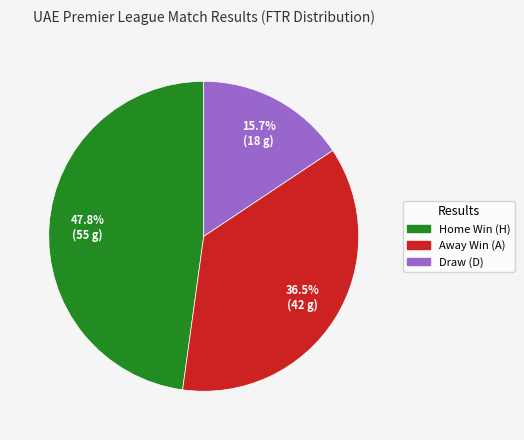

How many segments does this pie chart have?

3